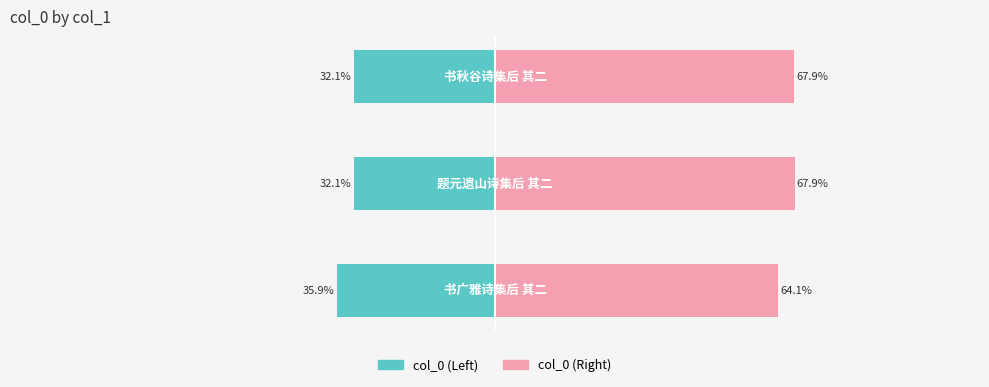

Reading left to right, what are all the values shown in this chart?

col_0 Left: 0=-35.9	1=-32.1	2=-32.1
col_0 Right: 0=64.1	1=67.9	2=67.9